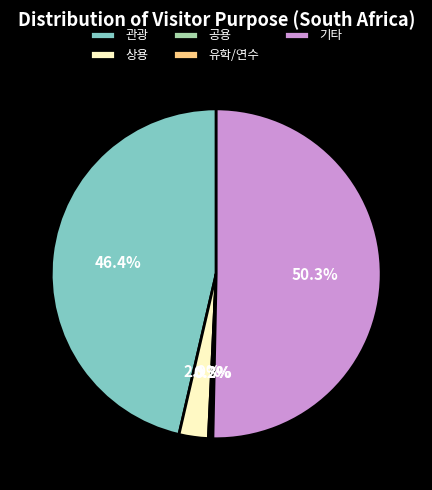

What portion of the pie excludes 상용?

97.1%